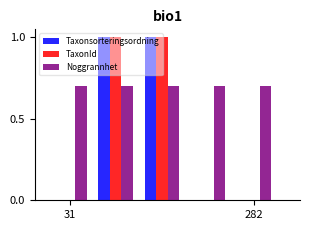

Which series has the largest total across all categories?

Noggrannhet